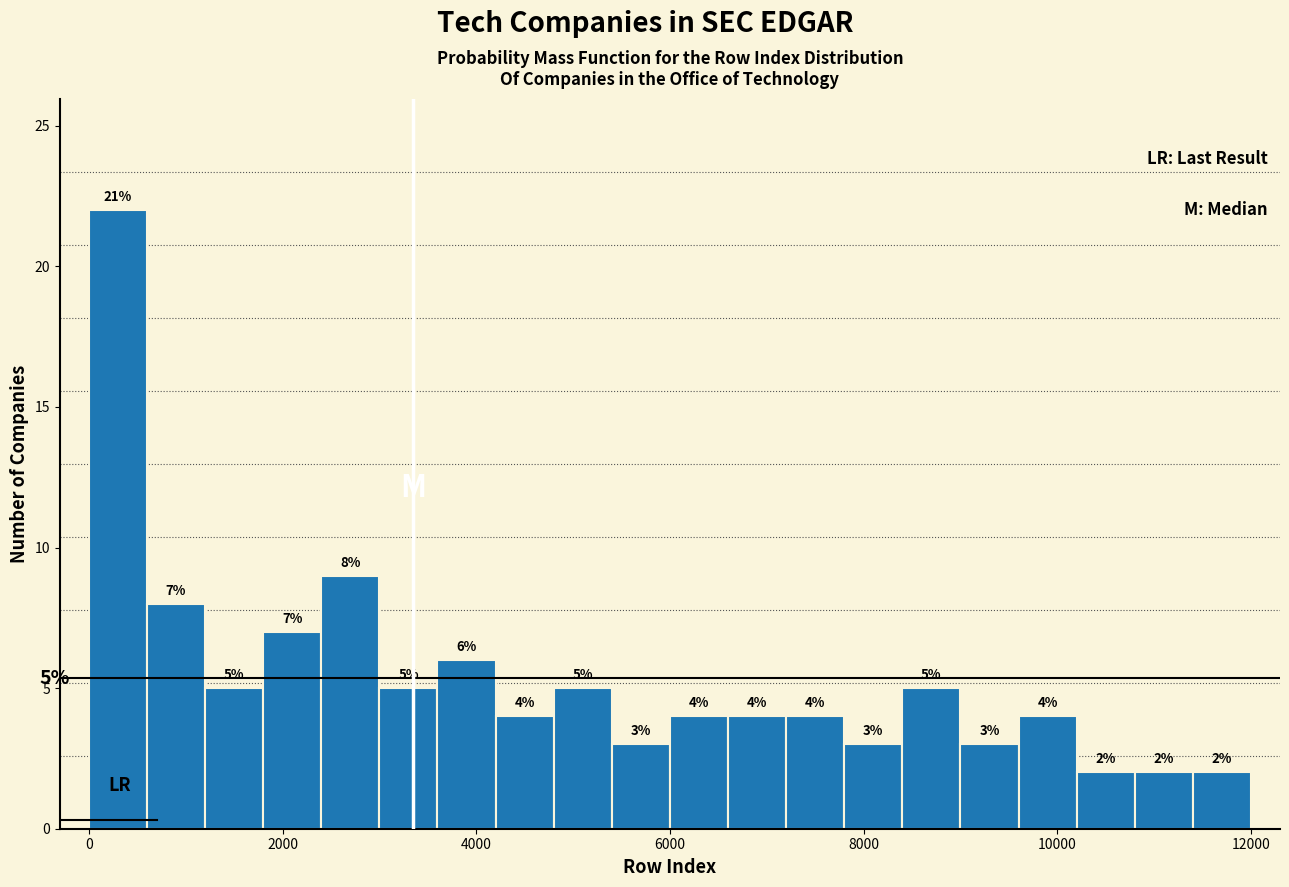

Around what value on the x-axis is the tallest bar? Give the approximate position of its centre, as read against the axis.

400